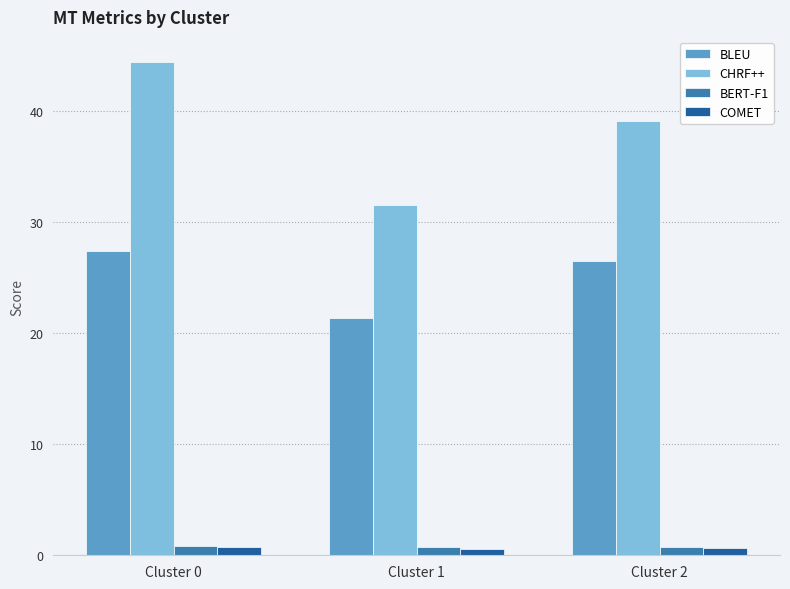

Is it true that CHRF++ equals 61.7 at Cluster 2?

False